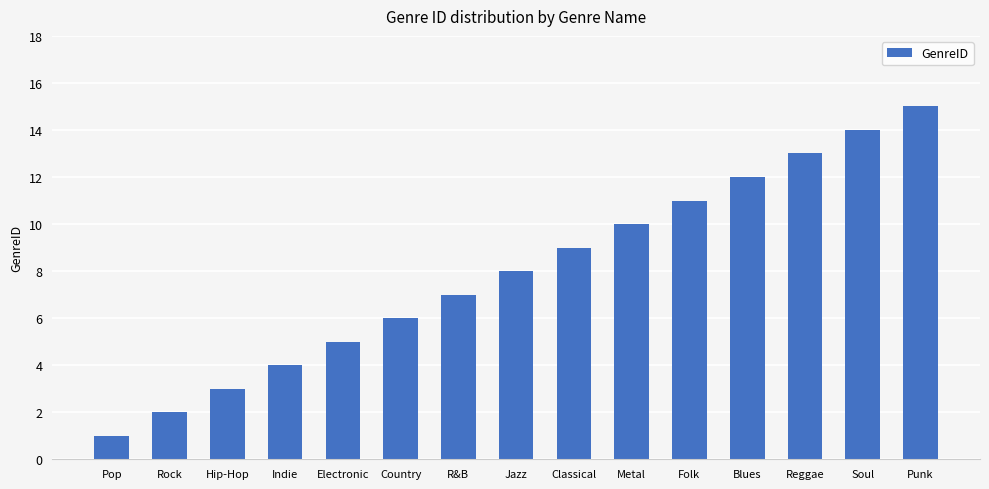

What is the minimum value shown in the chart?

1